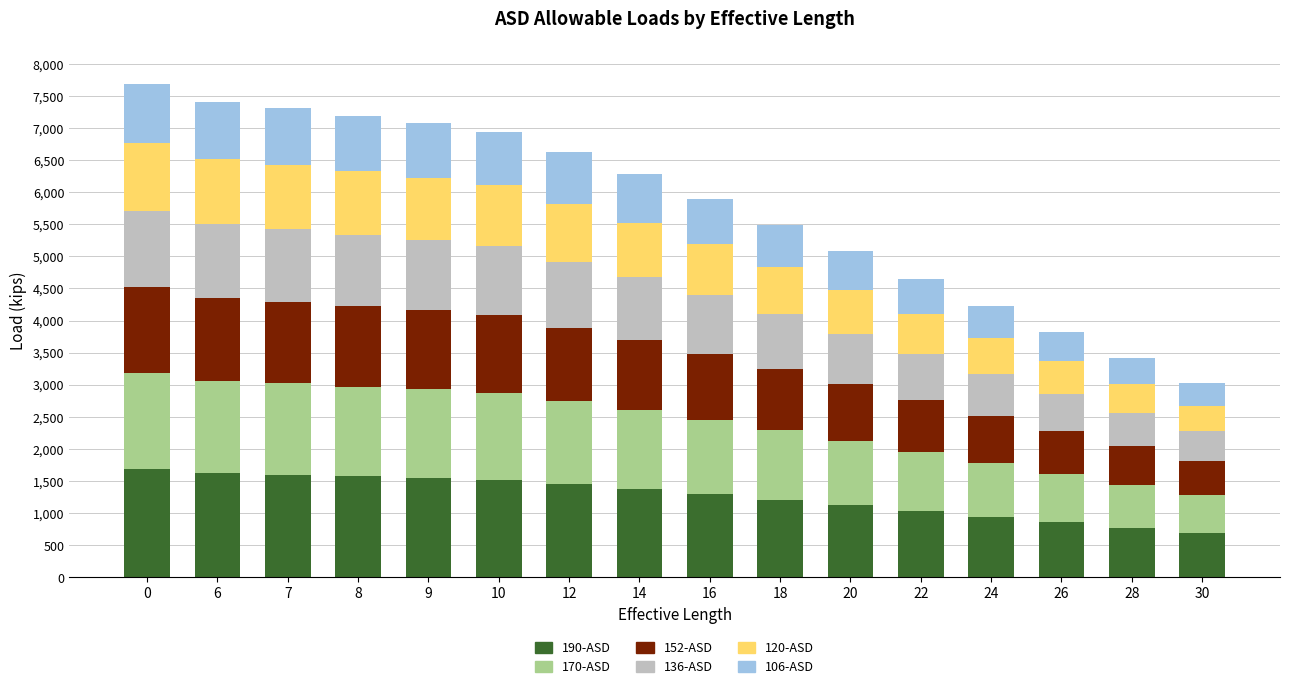

What is the total value across all series at 8?

7195